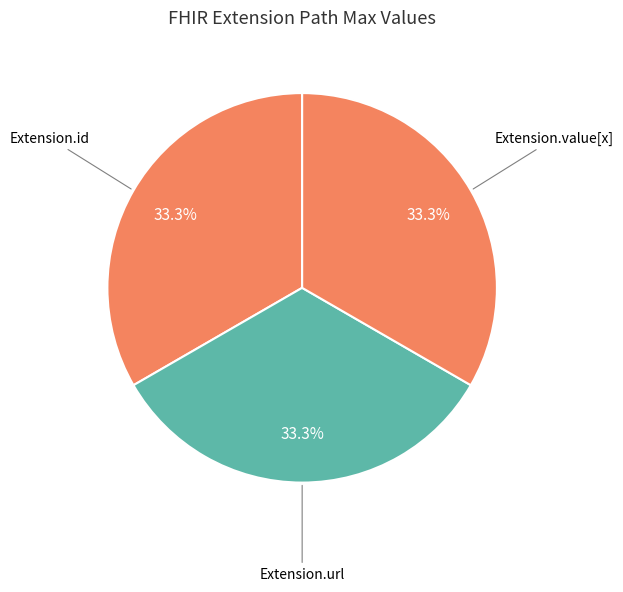

Which category has the smallest portion of the pie?

Extension.url